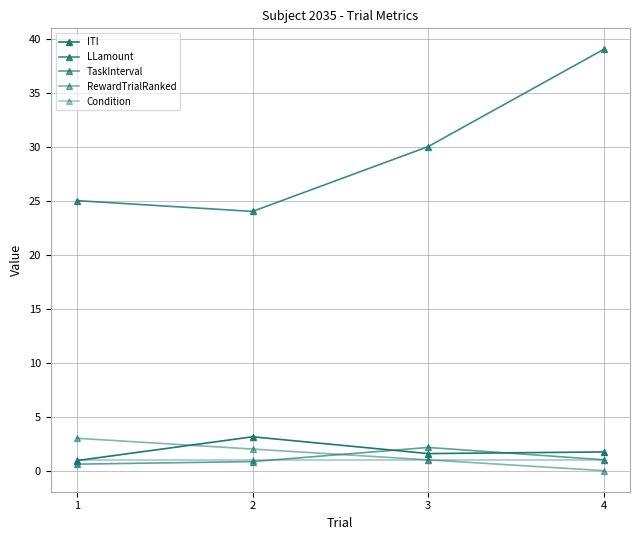

True or false: ITI and Condition cross at least once.

True